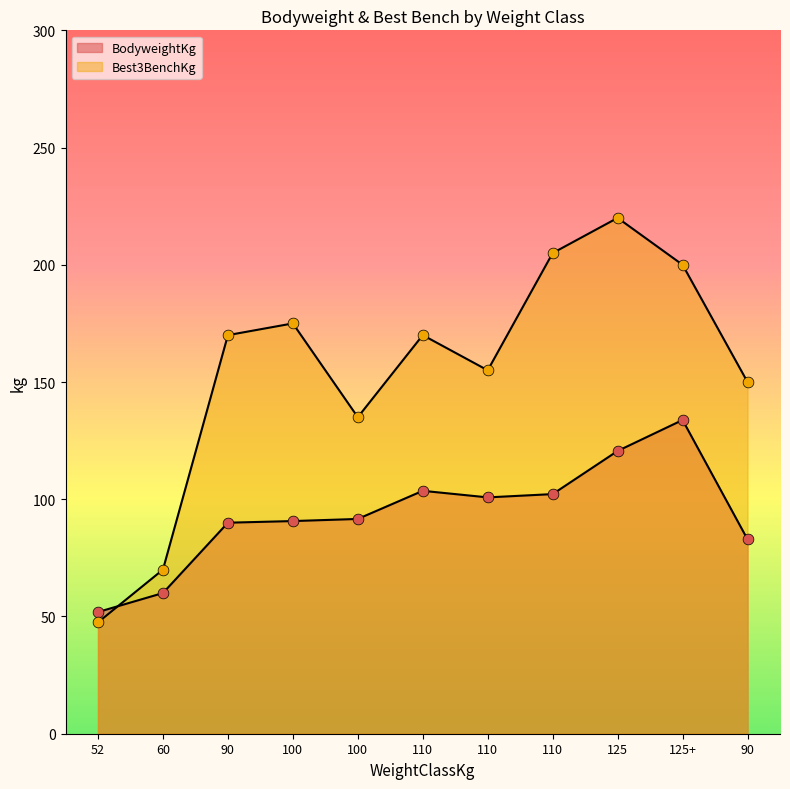

Which series reaches the maximum Y coordinate?

Best3BenchKg